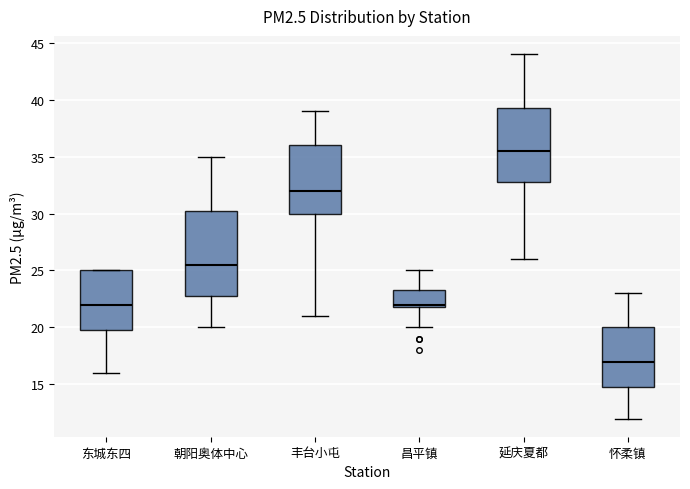

Reading left to right, transcribe this box plot: for each box, give where its median line is, the range the box spans, and where its two whiskers end, as read against the y-axis. The values are not printed on the chart, so give them approximately, as read against the axis.

东城东四: median 22.0, box 20.0 to 25.0, whiskers 16.0 to 25.0
朝阳奥体中心: median 25.5, box 23.0 to 30.5, whiskers 20.0 to 35.0
丰台小屯: median 32.0, box 30.0 to 36.0, whiskers 21.0 to 39.0
昌平镇: median 22.0 (just above the box's lower edge), box 22.0 to 23.5, whiskers 20.0 to 25.0
延庆夏都: median 35.5, box 33.0 to 39.5, whiskers 26.0 to 44.0
怀柔镇: median 17.0, box 15.0 to 20.0, whiskers 12.0 to 23.0